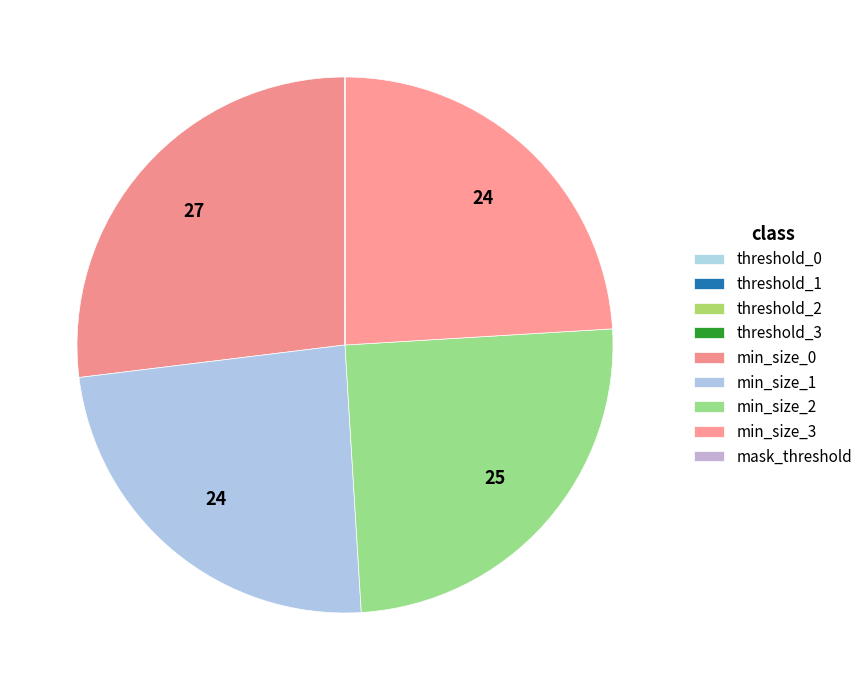

Is there any slice that represents more than half of the pie?

No